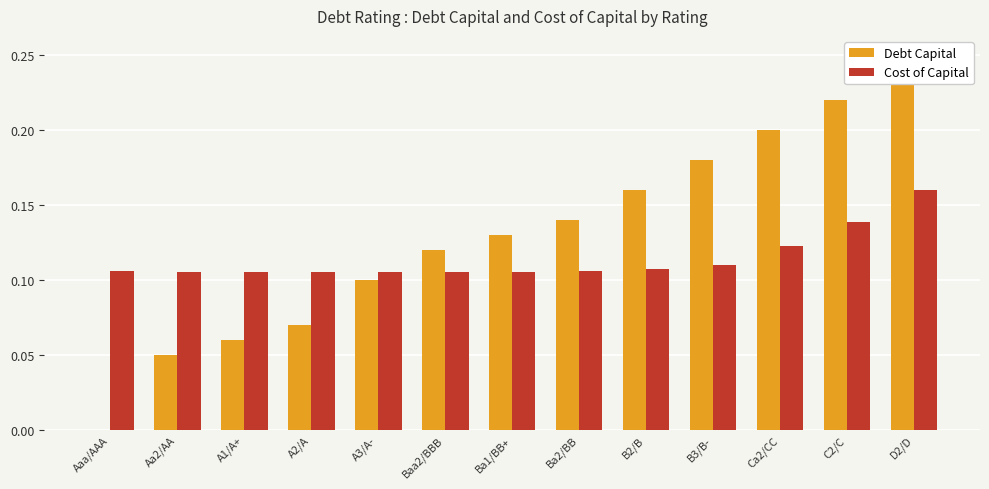

Which series has the widest spread of values?

Debt Capital